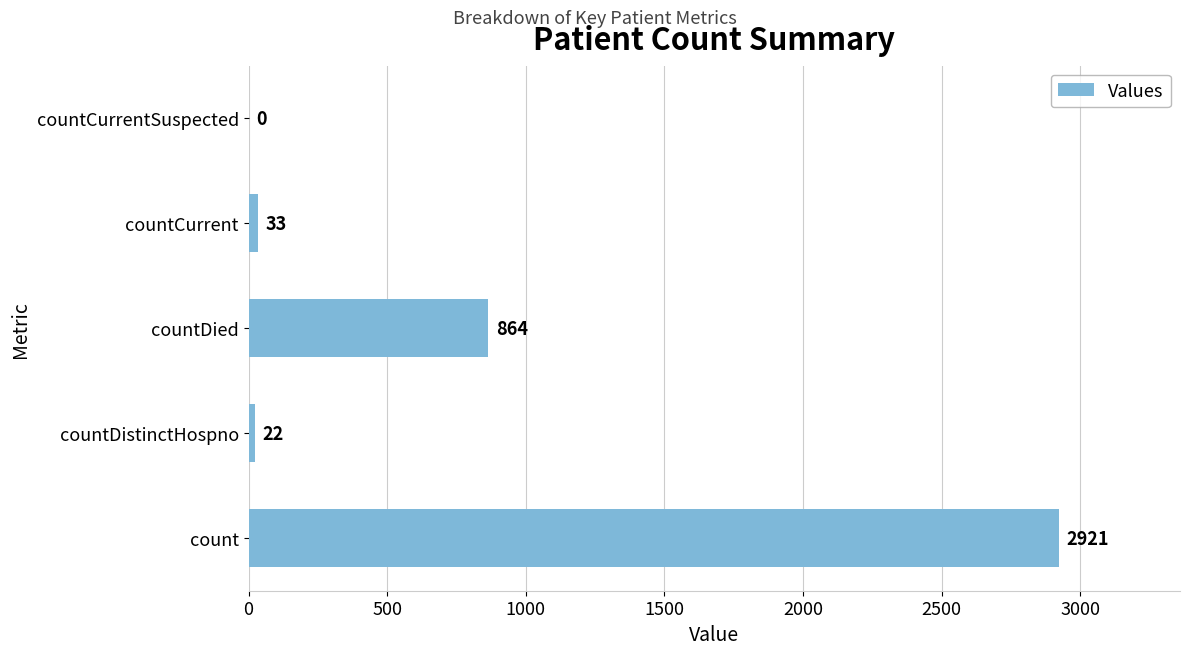

The chart shows a value of 33 at countCurrent. True or false?

True